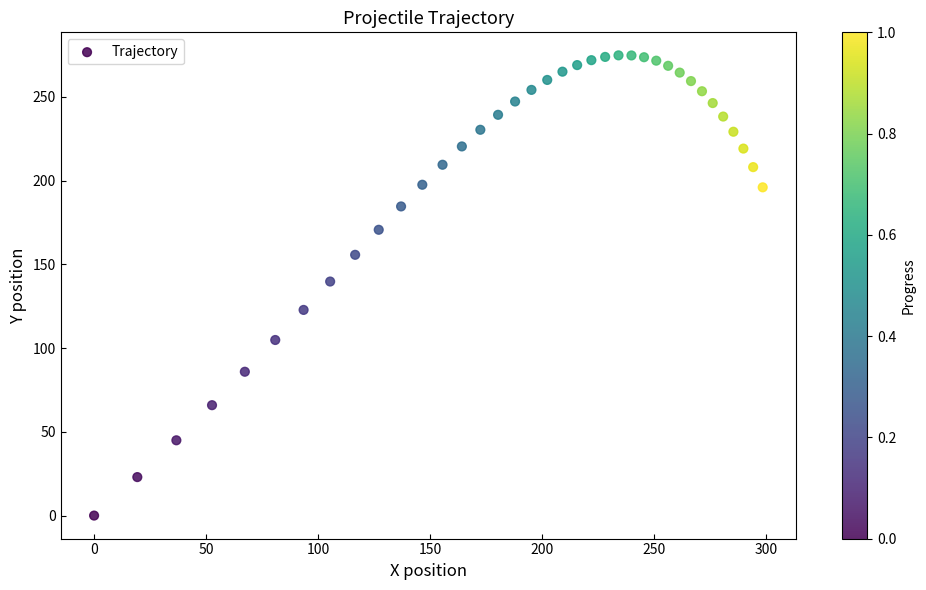

What is the range of Y values (max minus min)?

274.9